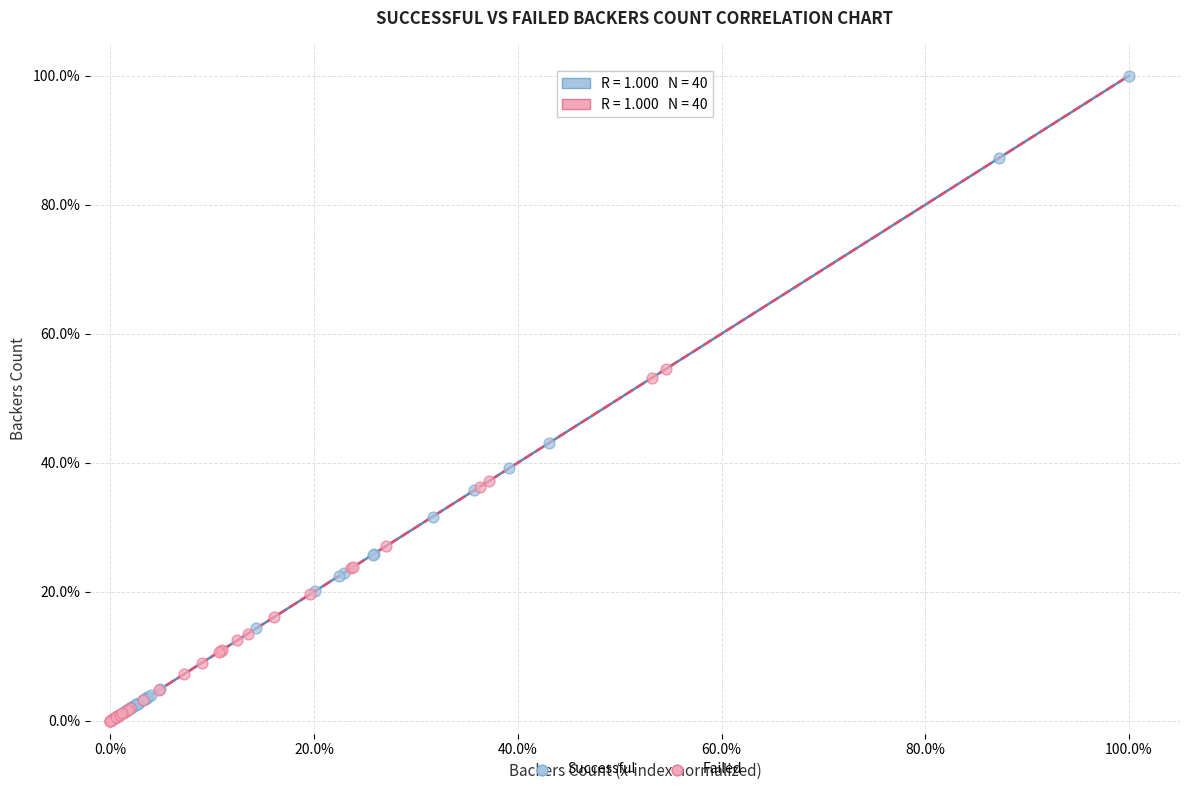

What are all the series names shown in the legend?

Successful, Failed